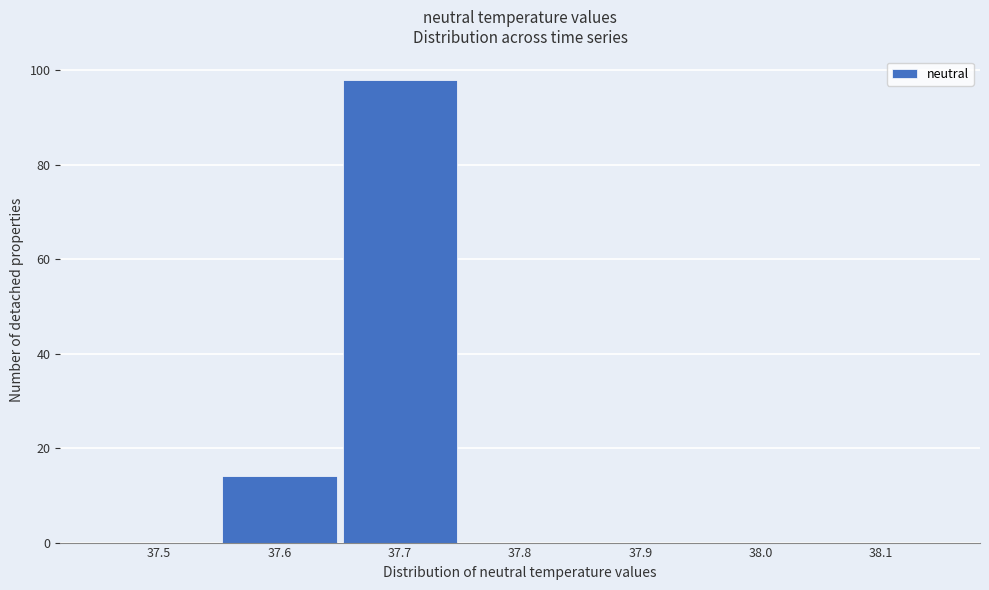

Reading left to right, list all the values displayed in this chart.

37.5=0	37.6=14	37.7=98	37.8=0	37.9=0	38.0=0	38.1=0